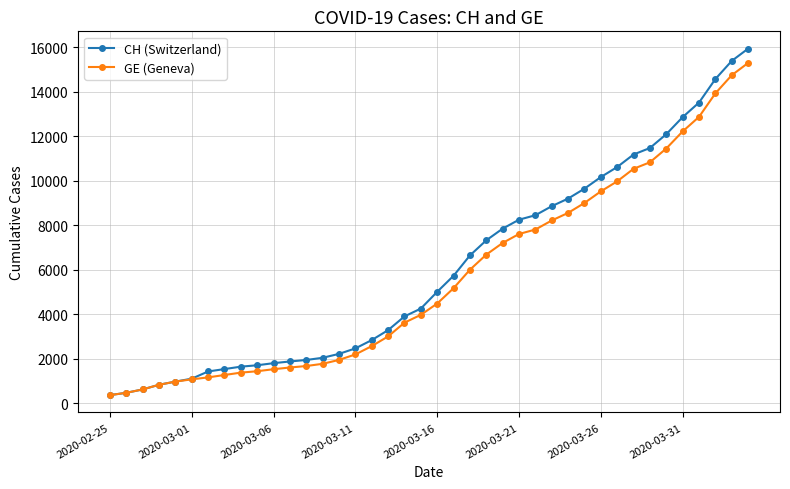

Which series has the widest spread of values?

CH (Switzerland)